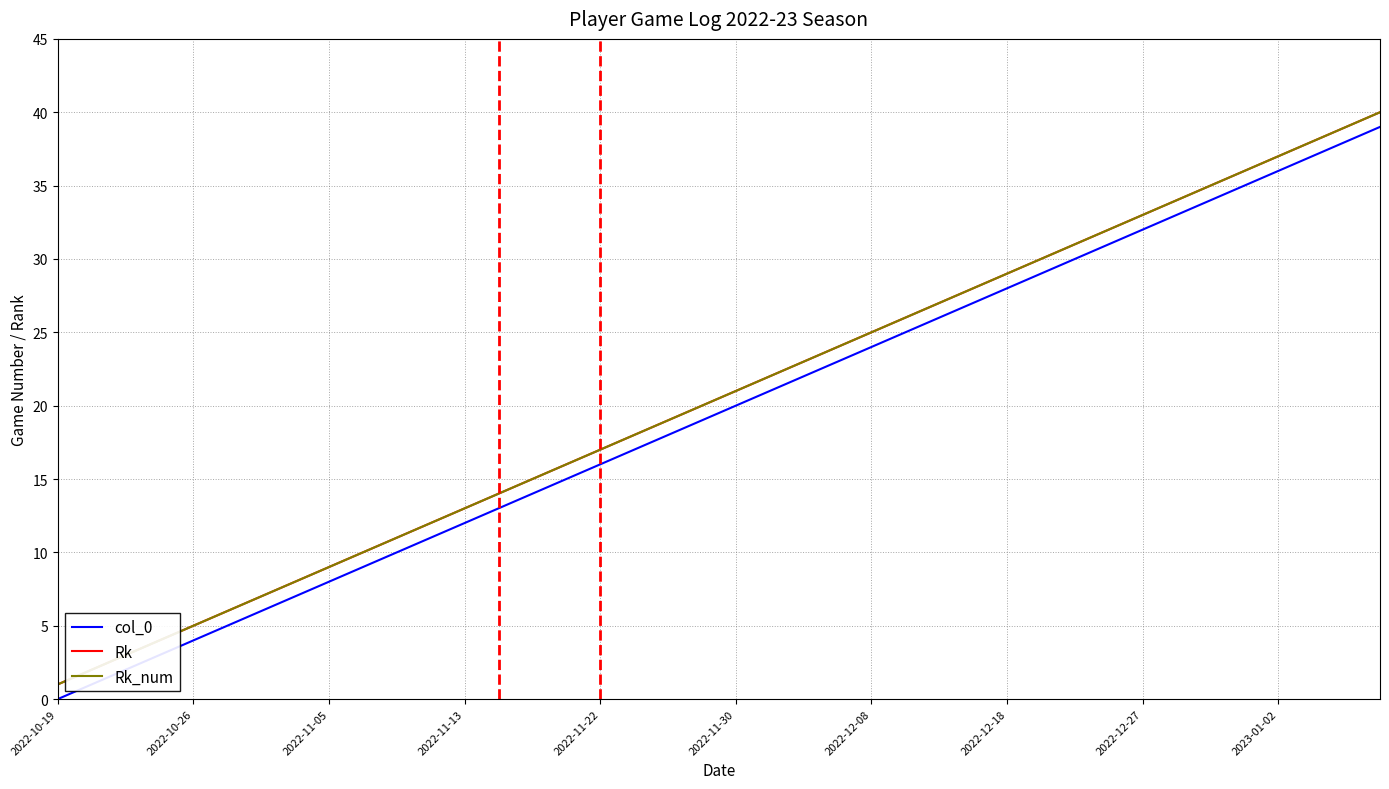

Is this an area chart (filled region under the line)?

No